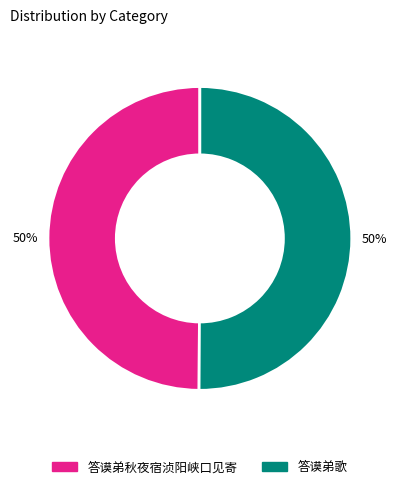

To the nearest percent, what percentage of the pie is 答谟弟秋夜宿浈阳峡口见寄?

50%